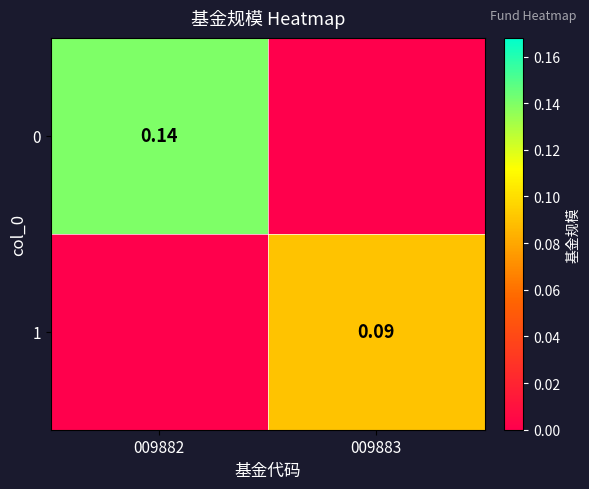

At which category is the sum across all series the highest?

009882